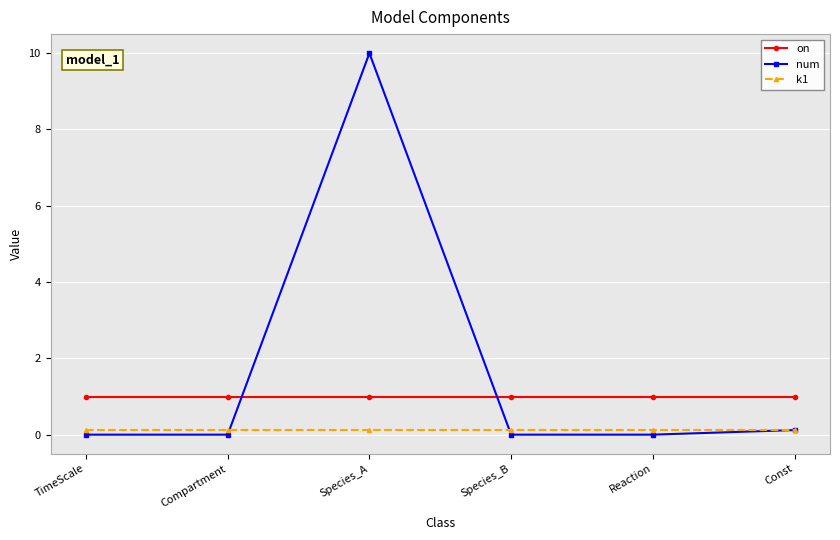

Is the value of k1 at Species_A greater than the value of on at Species_B?

No